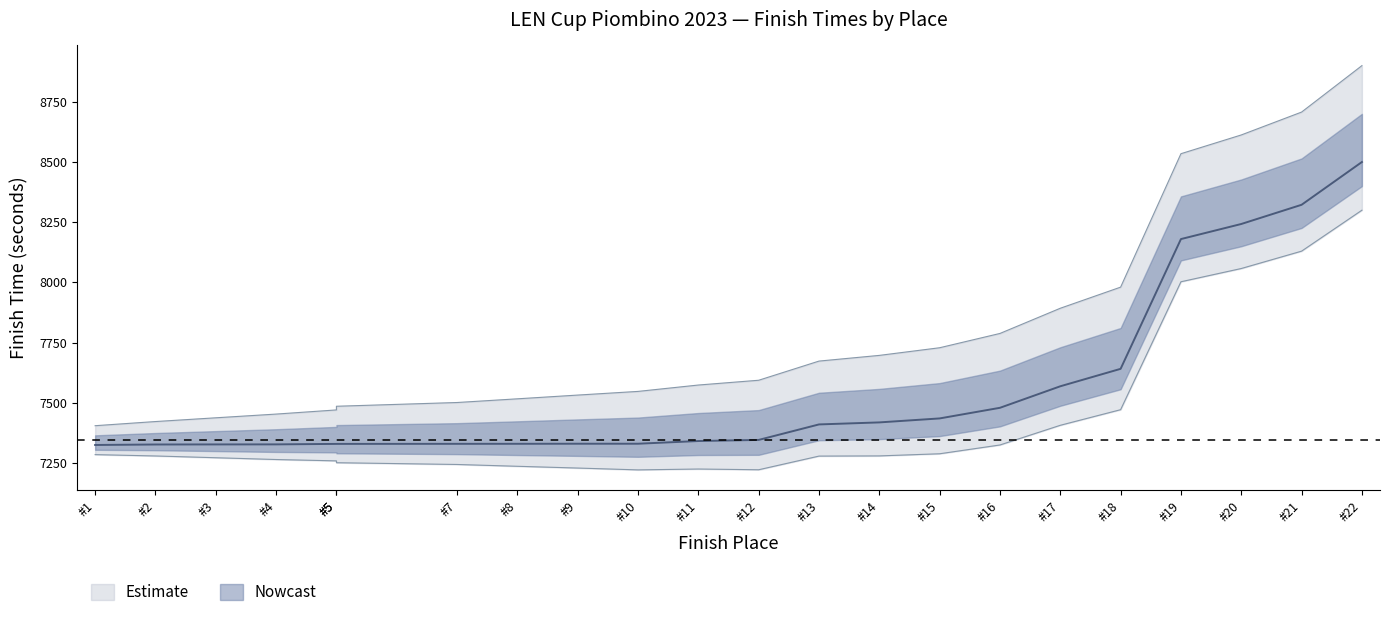

What is the average value?

7553.7